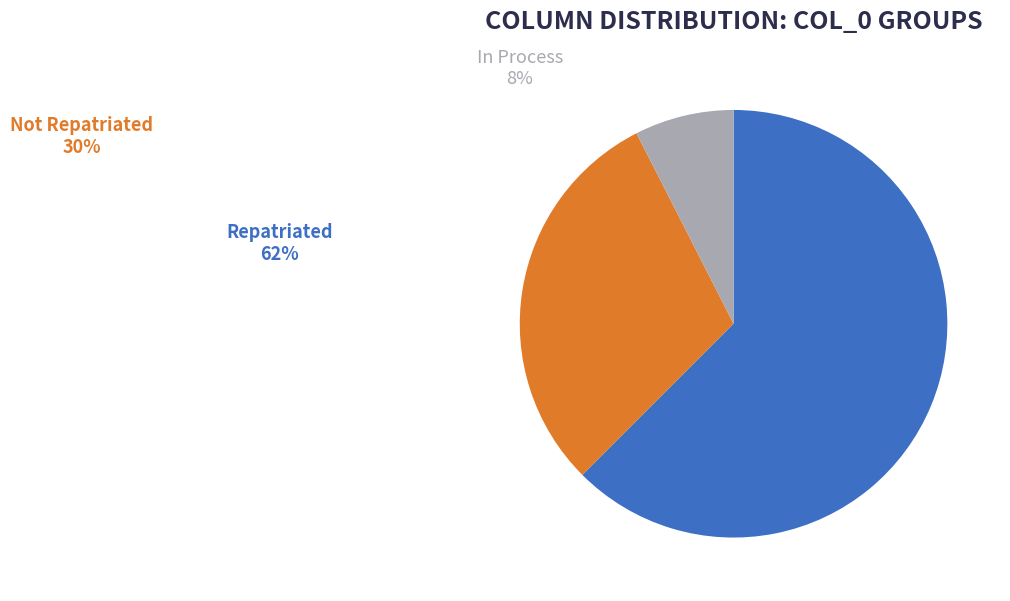

Is there a majority slice in this chart?

Yes